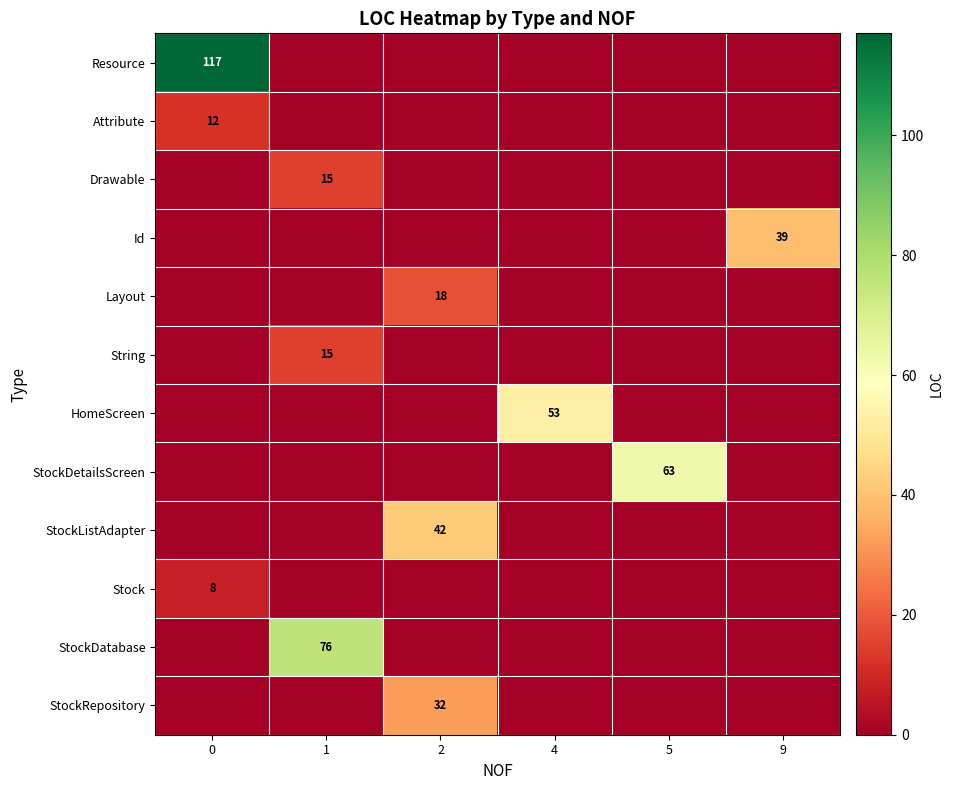

Reading left to right, transcribe all the data shown in this chart.

row_0: 0=117	1=0	2=0	4=0	5=0	9=0
row_1: 0=12	1=0	2=0	4=0	5=0	9=0
row_2: 0=0	1=15	2=0	4=0	5=0	9=0
row_3: 0=0	1=0	2=0	4=0	5=0	9=39
row_4: 0=0	1=0	2=18	4=0	5=0	9=0
row_5: 0=0	1=15	2=0	4=0	5=0	9=0
row_6: 0=0	1=0	2=0	4=53	5=0	9=0
row_7: 0=0	1=0	2=0	4=0	5=63	9=0
row_8: 0=0	1=0	2=42	4=0	5=0	9=0
row_9: 0=8	1=0	2=0	4=0	5=0	9=0
row_10: 0=0	1=76	2=0	4=0	5=0	9=0
row_11: 0=0	1=0	2=32	4=0	5=0	9=0